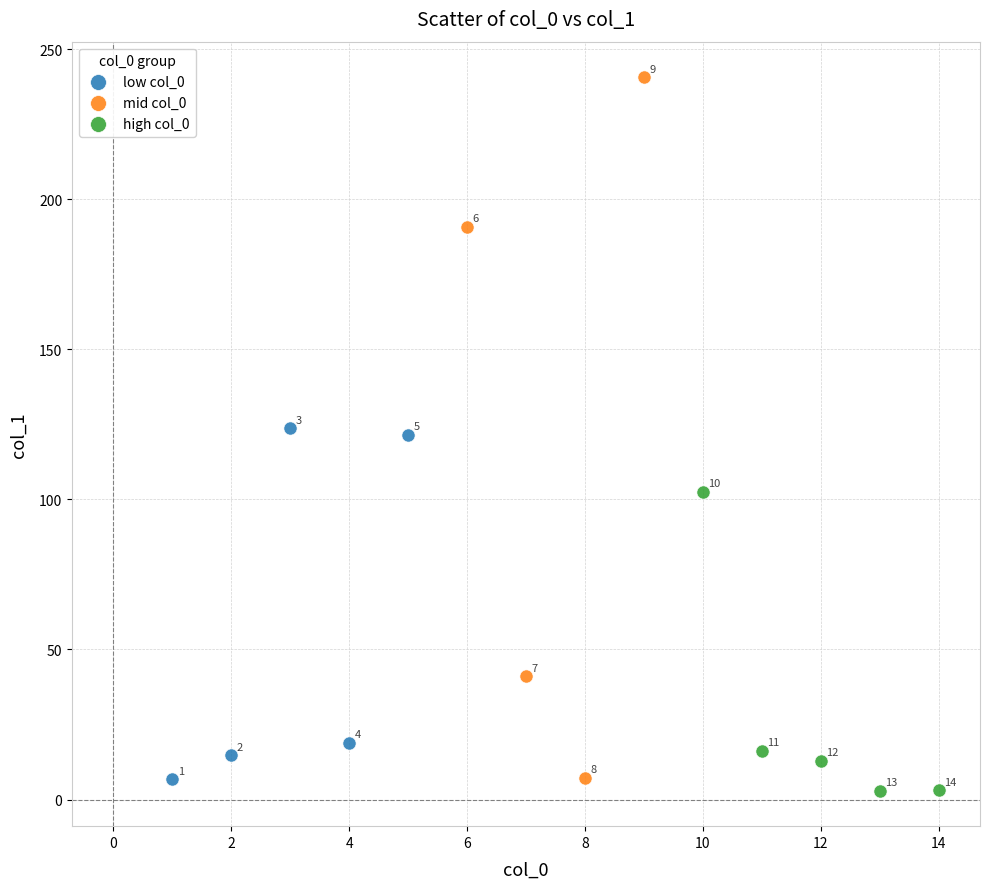

Which series contains the highest Y value?

mid col_0